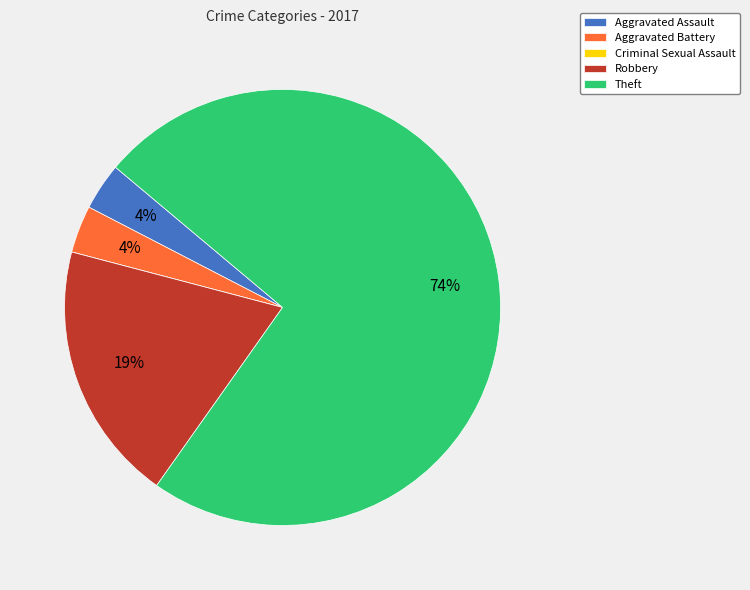

To the nearest percent, what is the average slice percentage?

20%